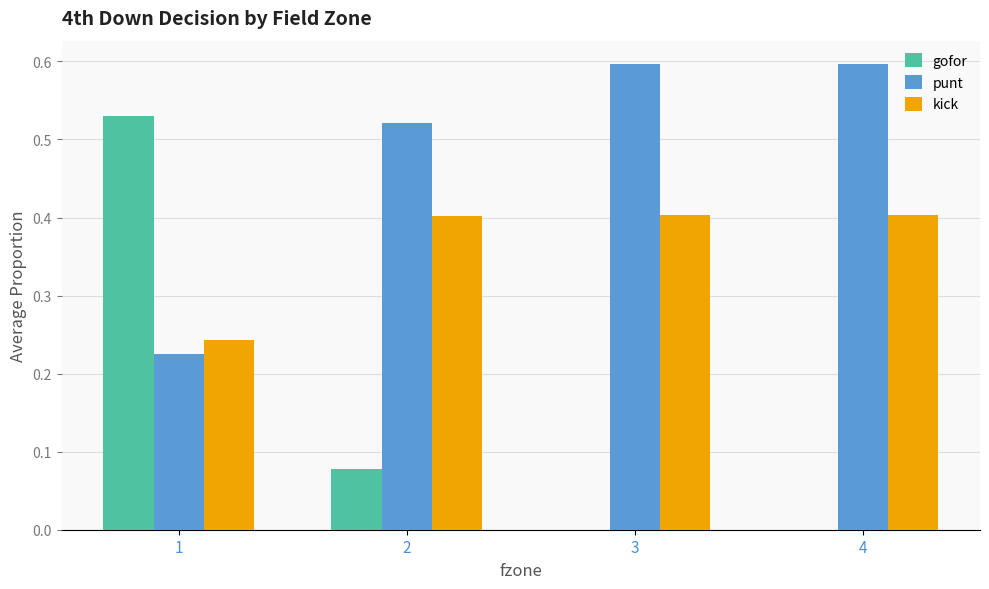

Which series has the largest range (max minus min)?

gofor